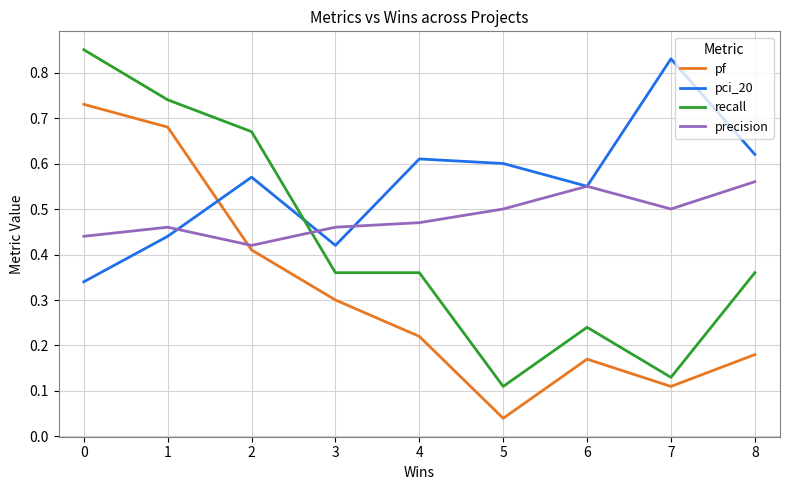

After their last crossing, which series has the higher values: pf or pci_20?

pci_20